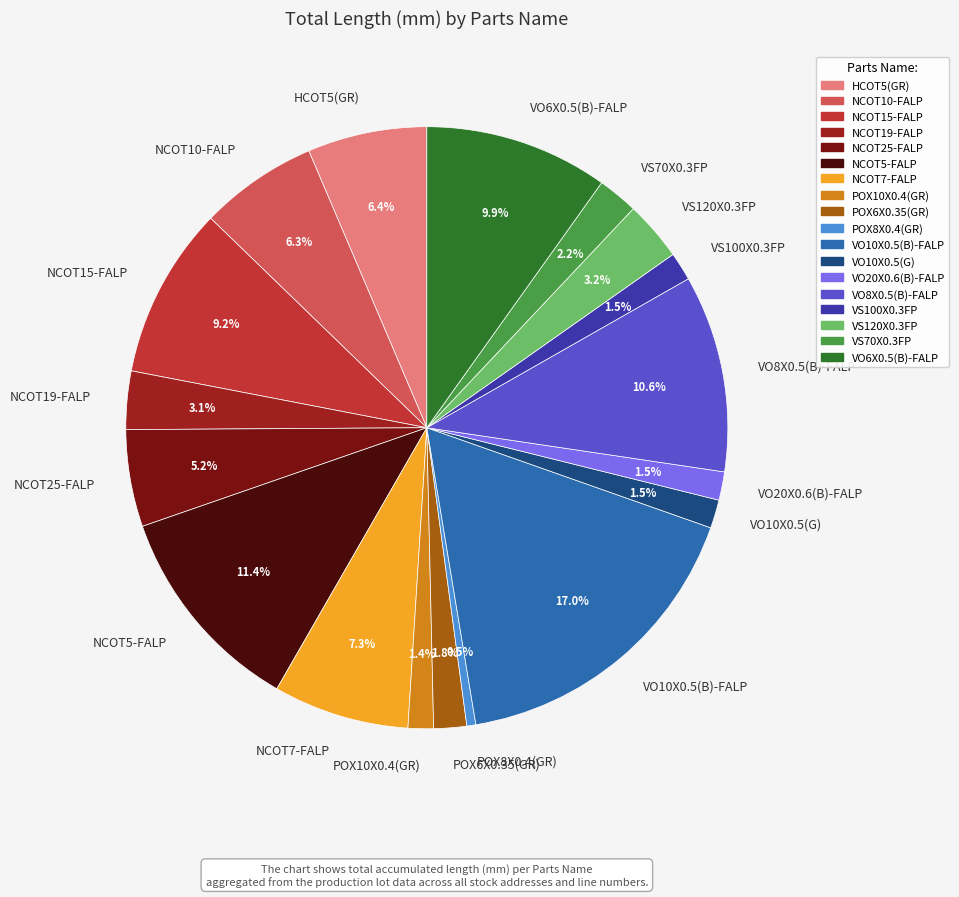

The NCOT19-FALP slice represents 14% of the pie. True or false?

False